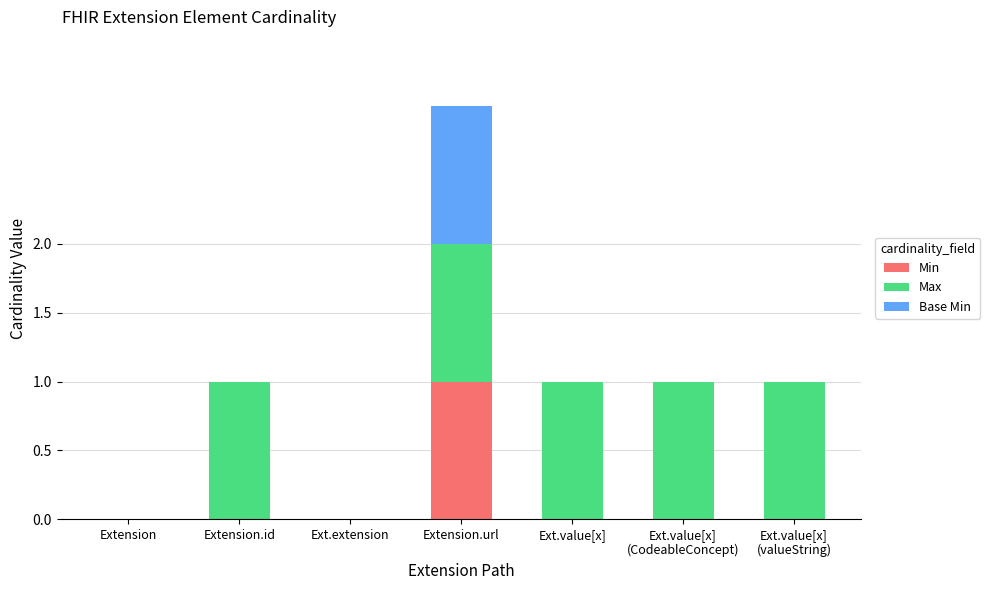

At which label does Min reach its peak?

Extension.url